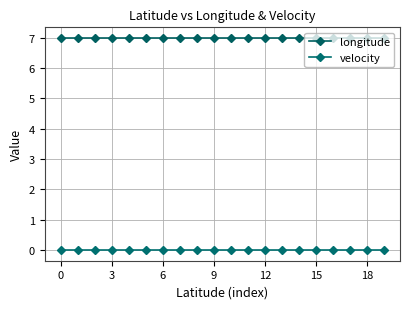

Does the chart have visible grid lines?

Yes